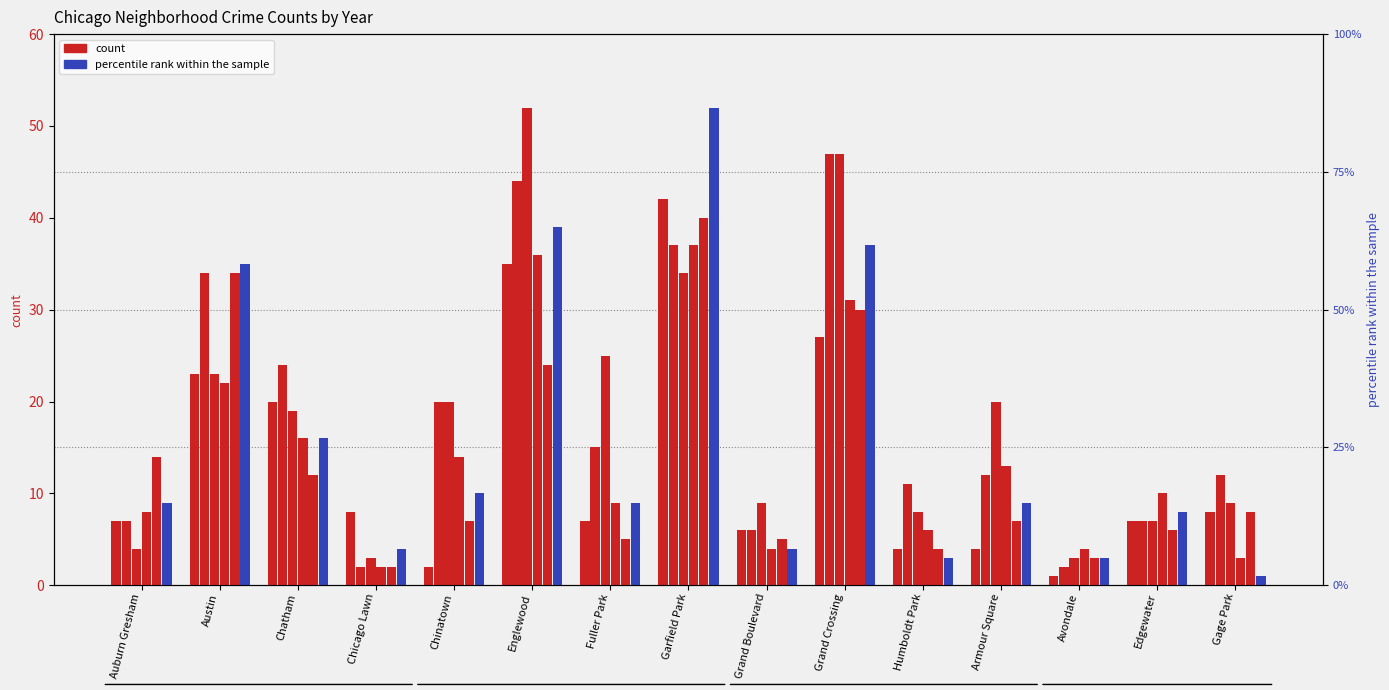

What is the value of the 2017 bar at the 14th from the left?

7